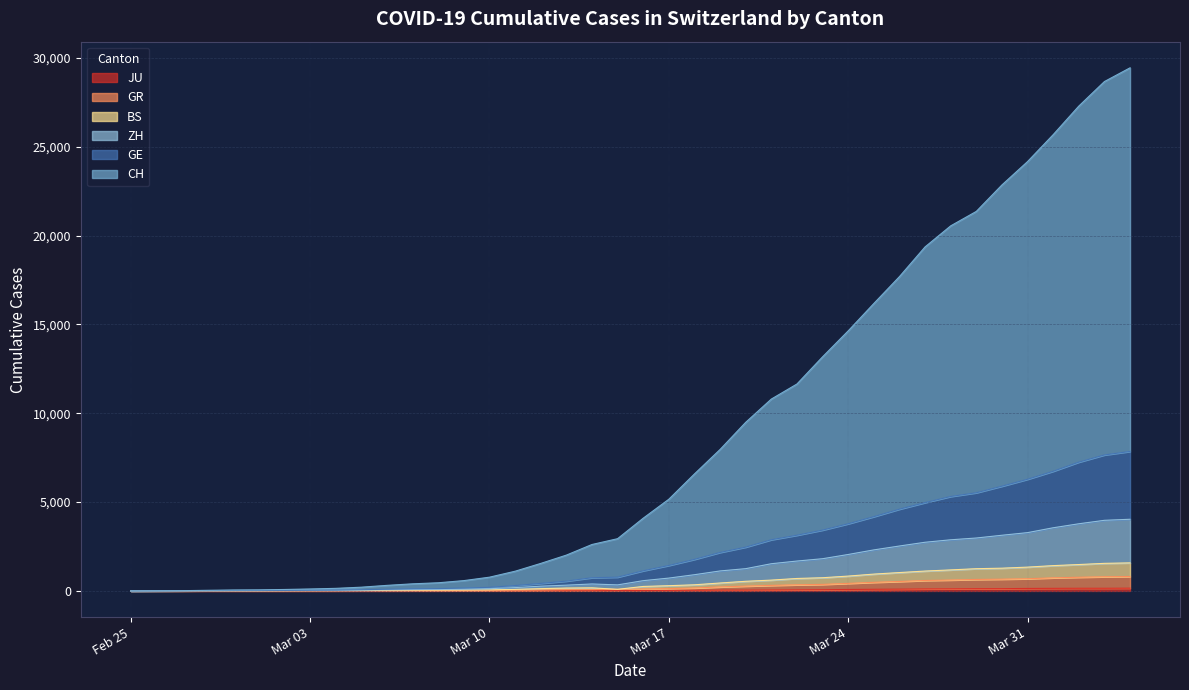

How many interior local peaks does the ZH series have?

1